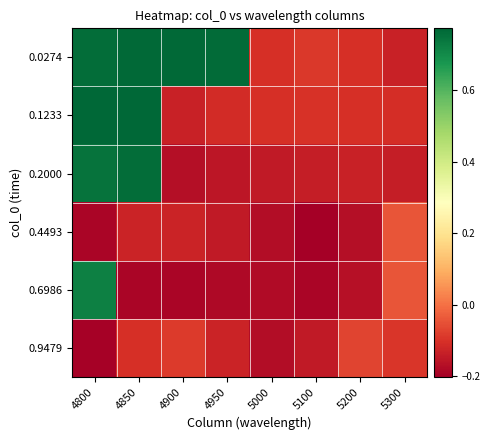

Reading left to right, list all the values displayed in this chart.

0.0274: 4800=0.8	4850=0.8	4900=0.8	4950=0.8	5000=-0.1	5100=-0.1	5200=-0.1	5300=-0.1
0.1233: 4800=0.8	4850=0.8	4900=-0.1	4950=-0.1	5000=-0.1	5100=-0.1	5200=-0.1	5300=-0.1
0.2000: 4800=0.7	4850=0.8	4900=-0.2	4950=-0.2	5000=-0.1	5100=-0.1	5200=-0.1	5300=-0.1
0.4493: 4800=-0.2	4850=-0.1	4900=-0.1	4950=-0.1	5000=-0.2	5100=-0.2	5200=-0.2	5300=-0.0
0.6986: 4800=0.7	4850=-0.2	4900=-0.2	4950=-0.2	5000=-0.2	5100=-0.2	5200=-0.2	5300=-0.0
0.9479: 4800=-0.2	4850=-0.1	4900=-0.1	4950=-0.1	5000=-0.2	5100=-0.1	5200=-0.1	5300=-0.1